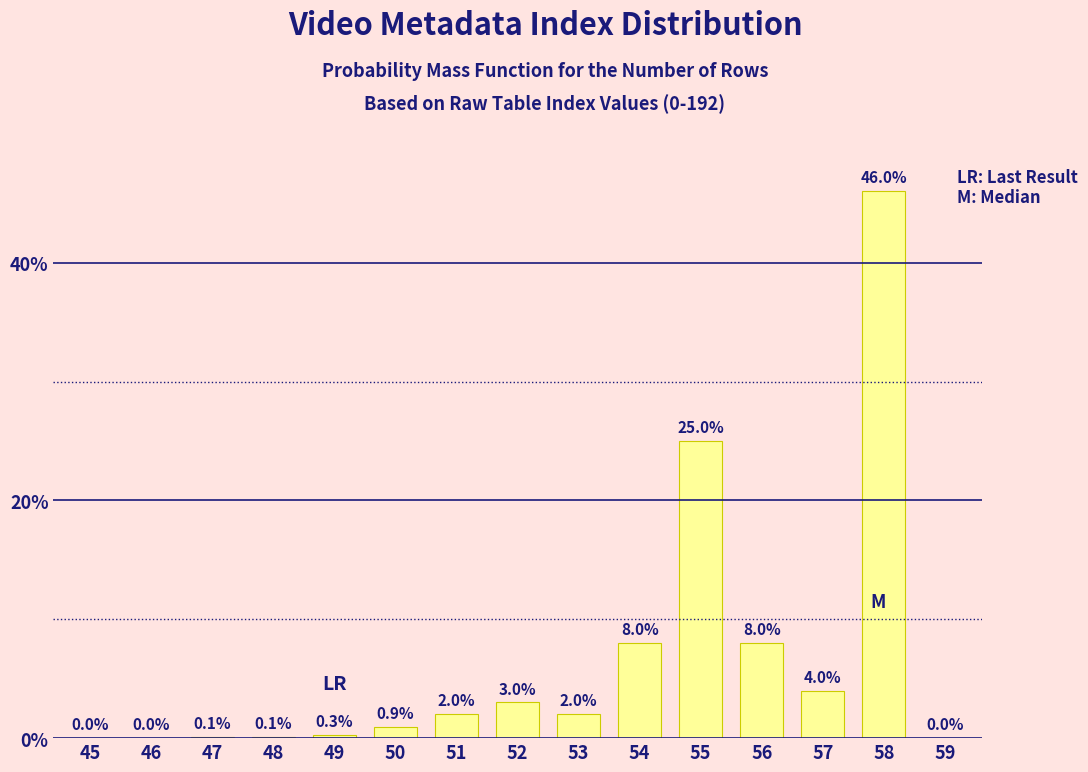

Between 58 and 50, which is larger?

58